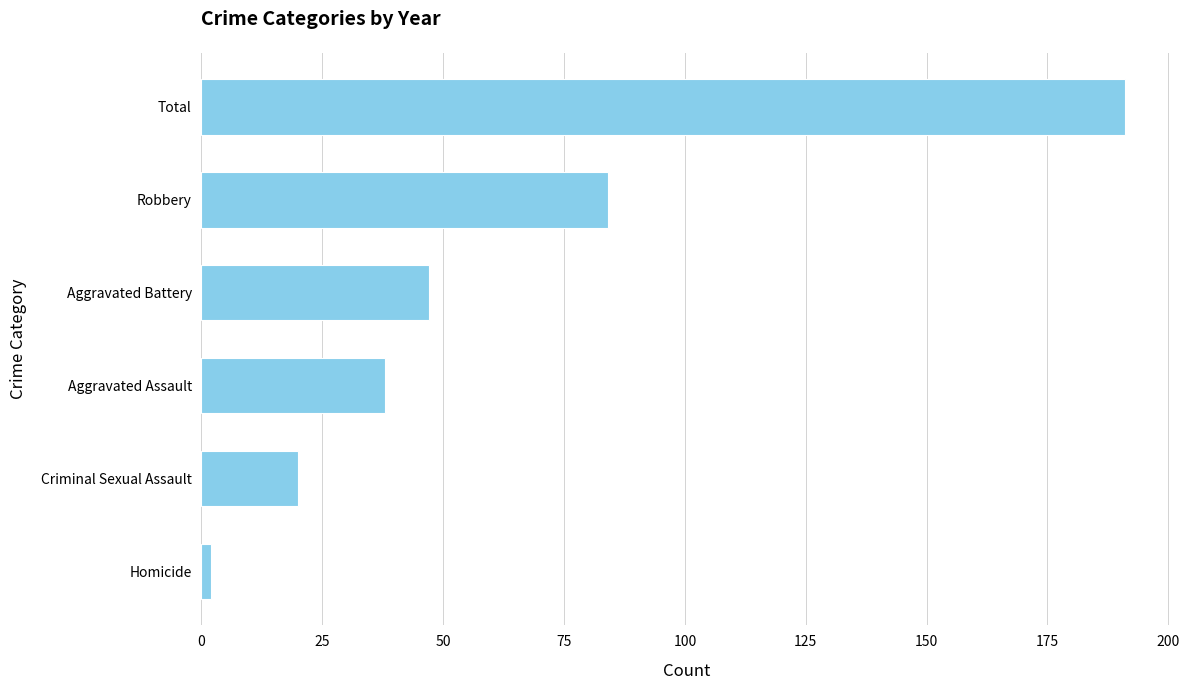

What is the change in value from Robbery to Aggravated Battery?

-37